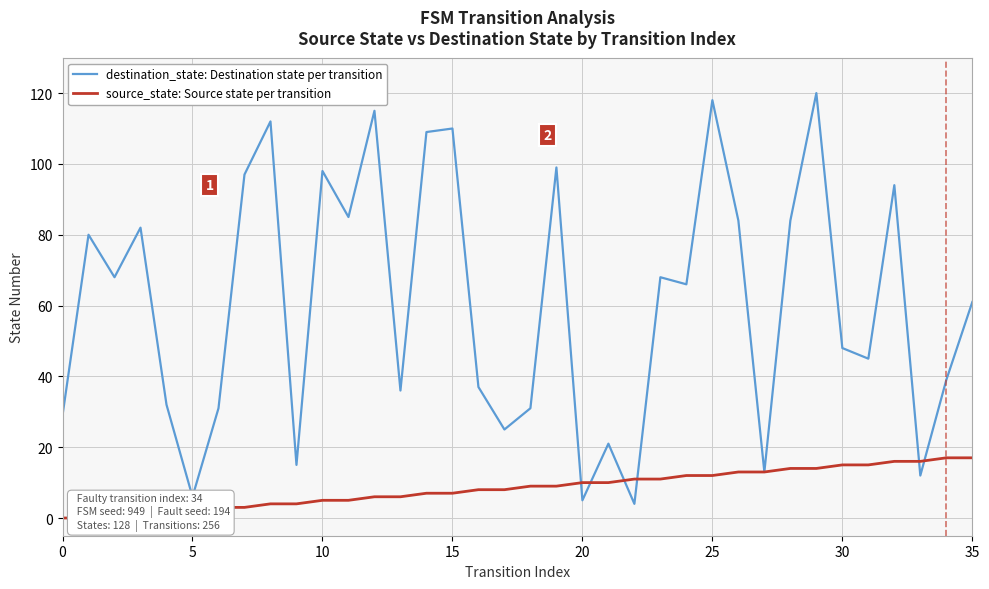

Where do source_state: Source state per transition and destination_state: Destination state per transition first cross each other?

19 and 20